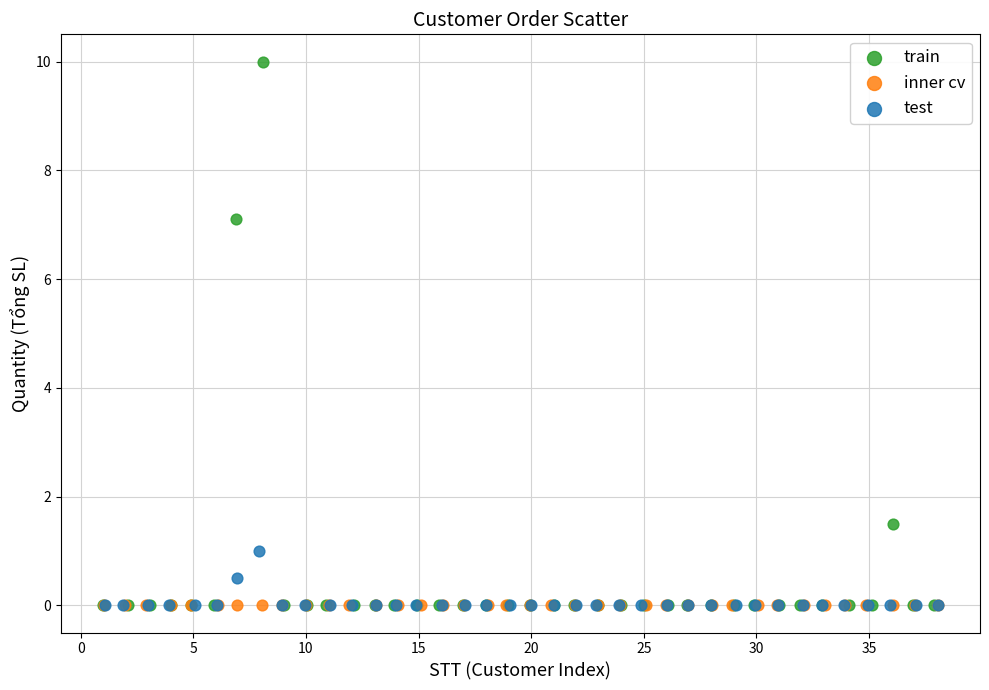

Which series contains the highest Y value?

train